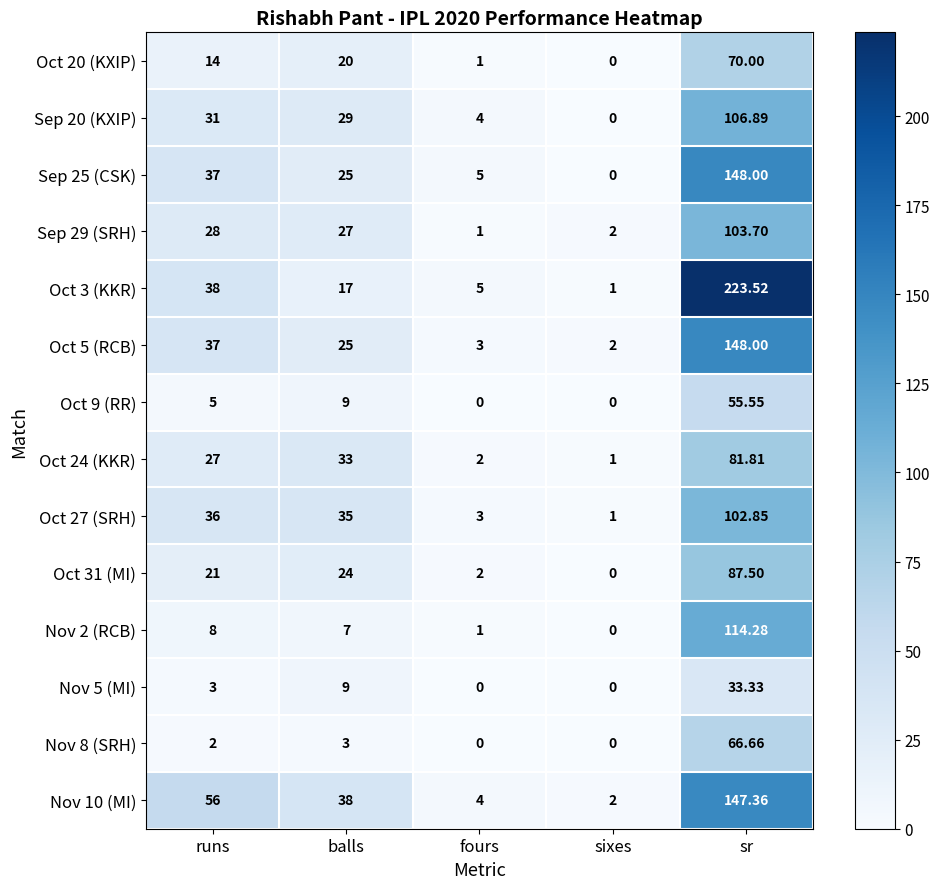

At how many categories does at least one series exceed 8?

3